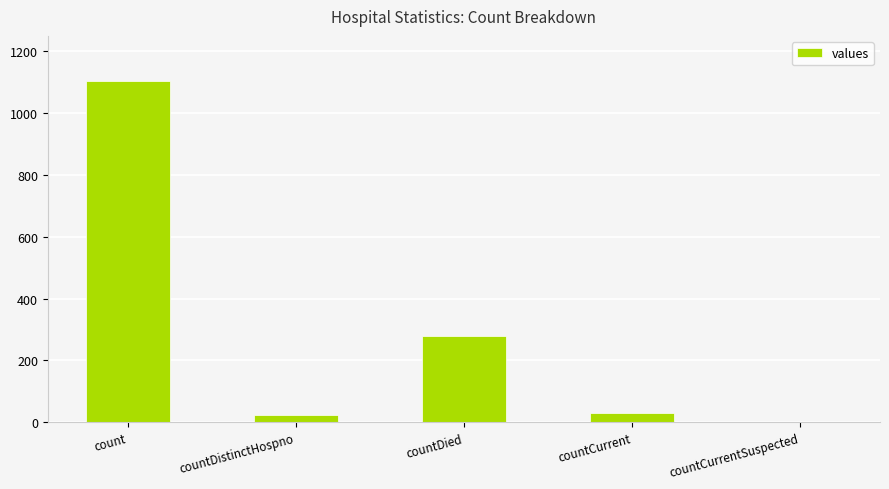

Count the number of categories in the chart.

5